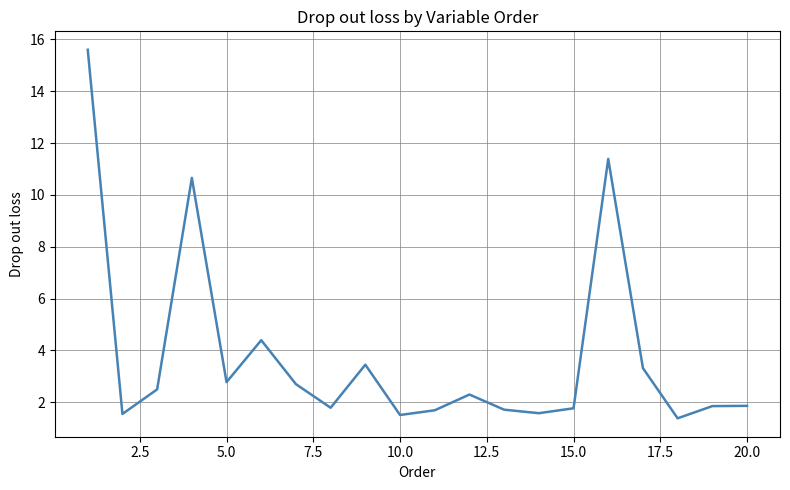

What is the sum of all values?

75.8